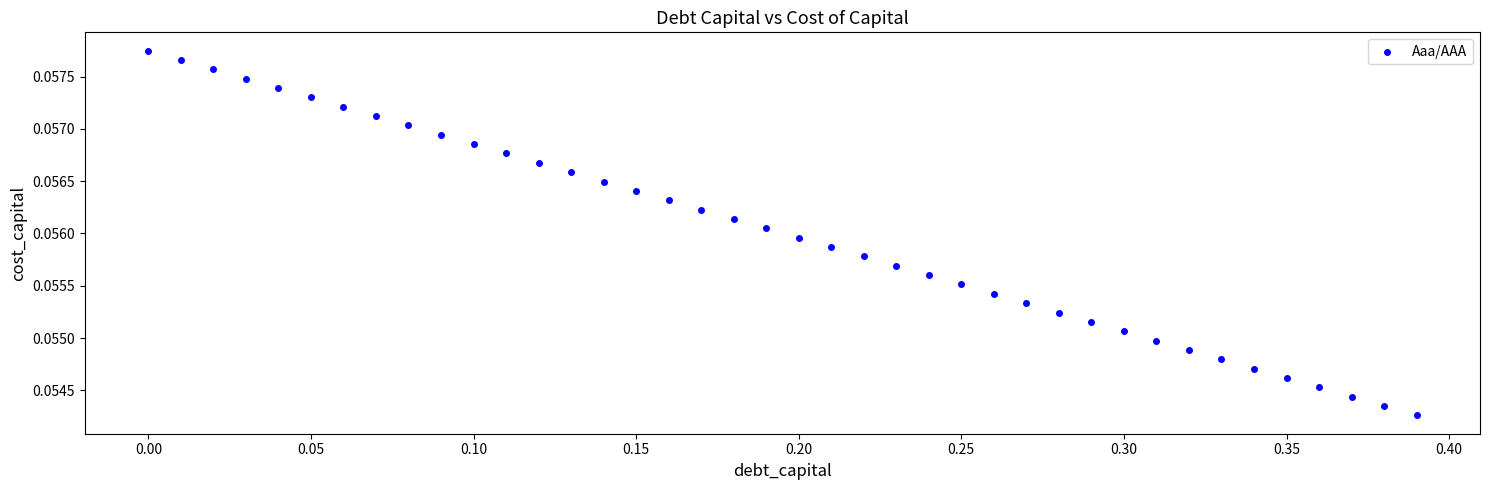

What is the range of X values (max minus min)?

0.4